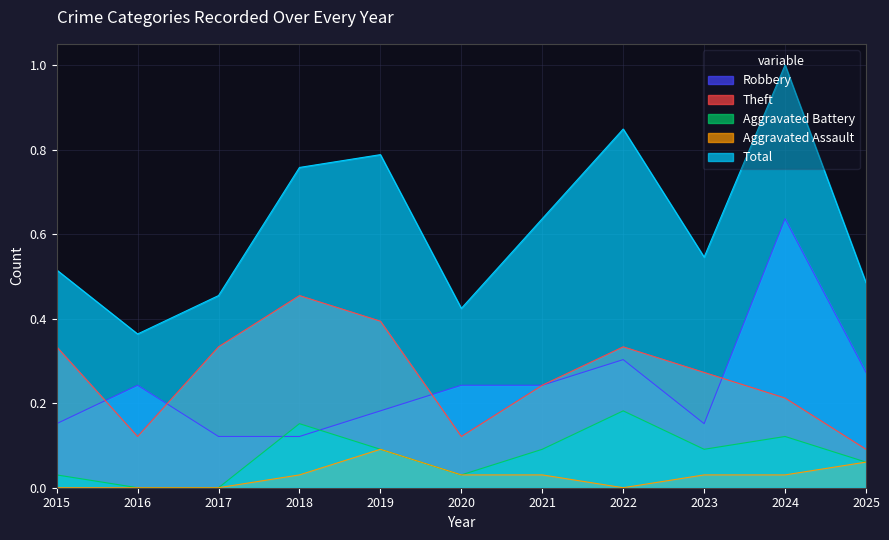

At which category is the sum across all series the highest?

2024